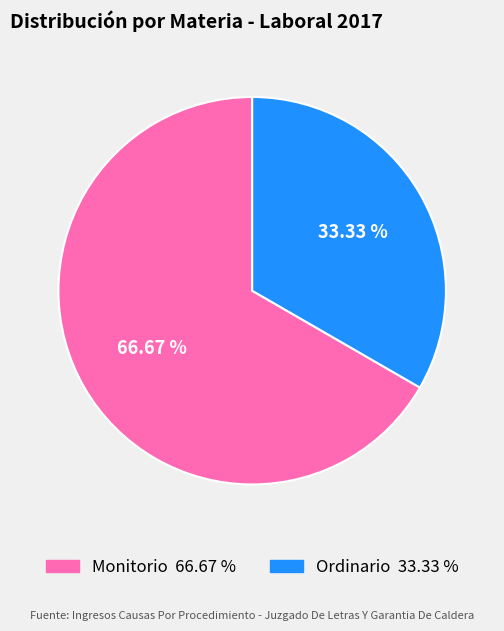

How many segments does this pie chart have?

2